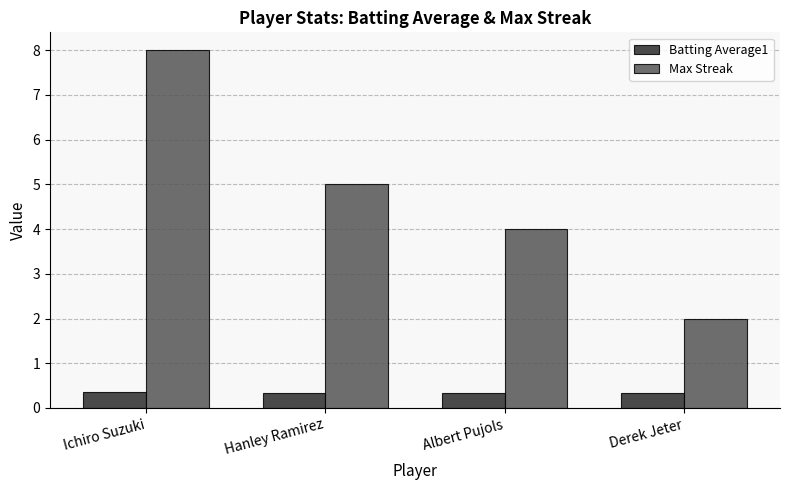

Which series has the largest total across all categories?

Max Streak